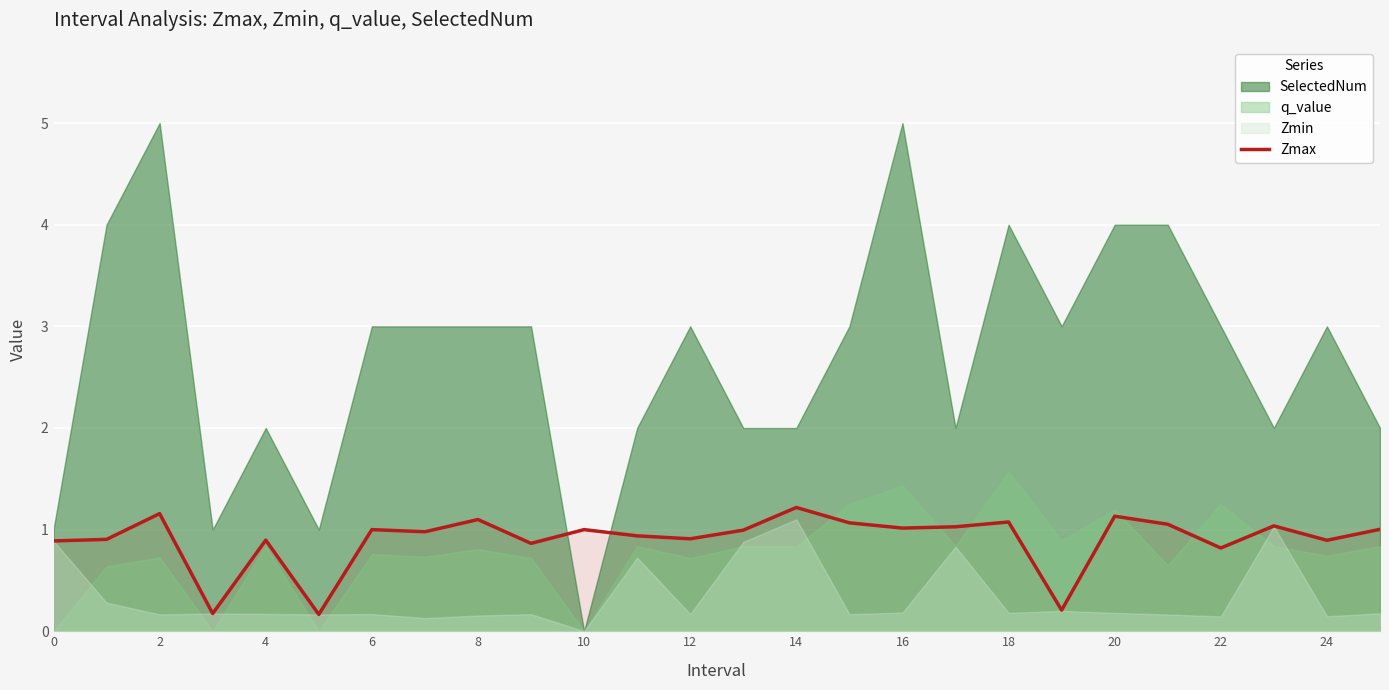

Is it true that the value at 17 is 0.5?

False